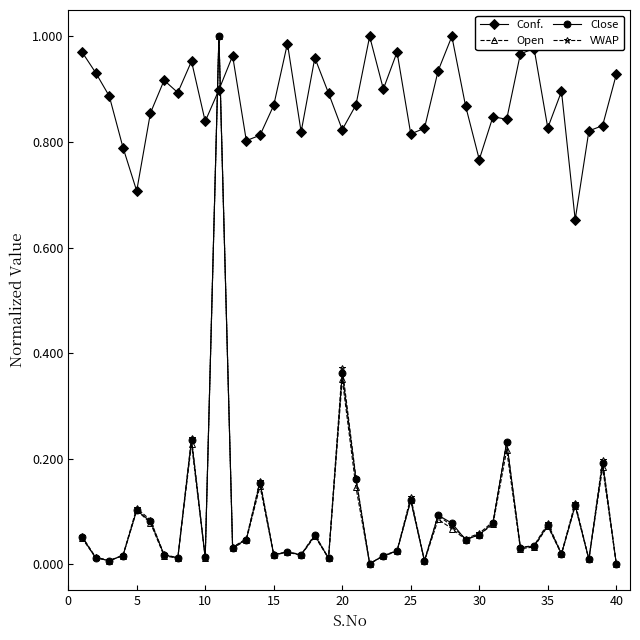

Which series has the largest total across all categories?

Conf.